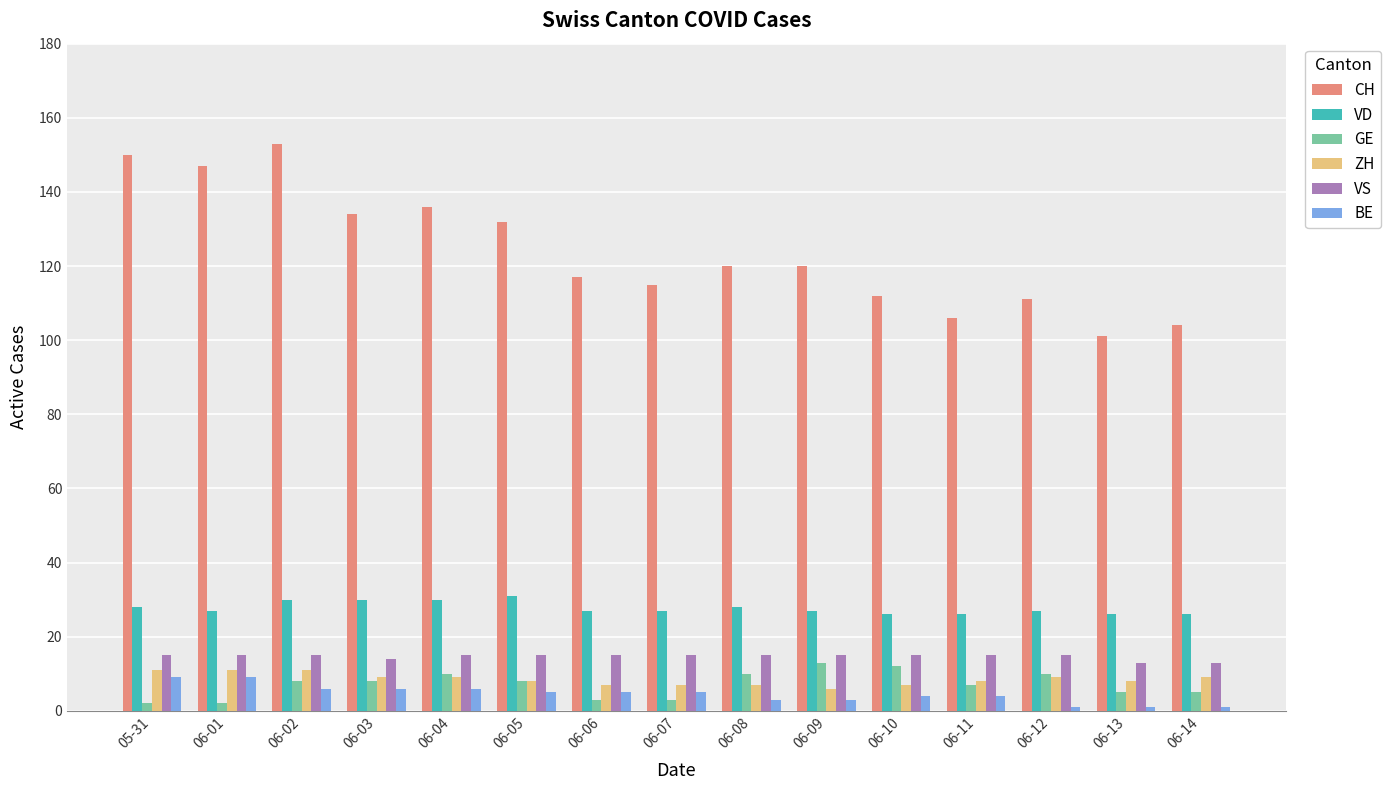

The VD series shows 53 at 06-04. True or false?

False